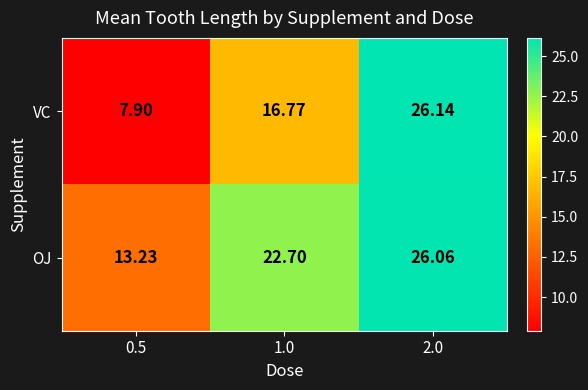

Which series has the widest spread of values?

VC